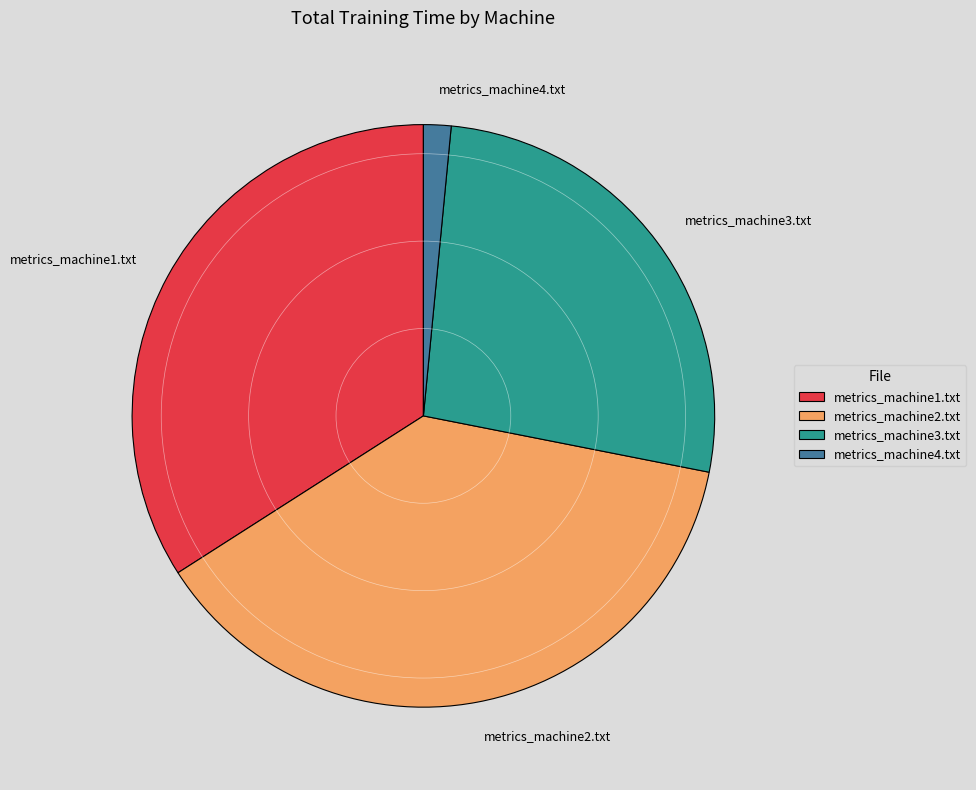

Does metrics_machine3.txt represent more than half of the total?

No